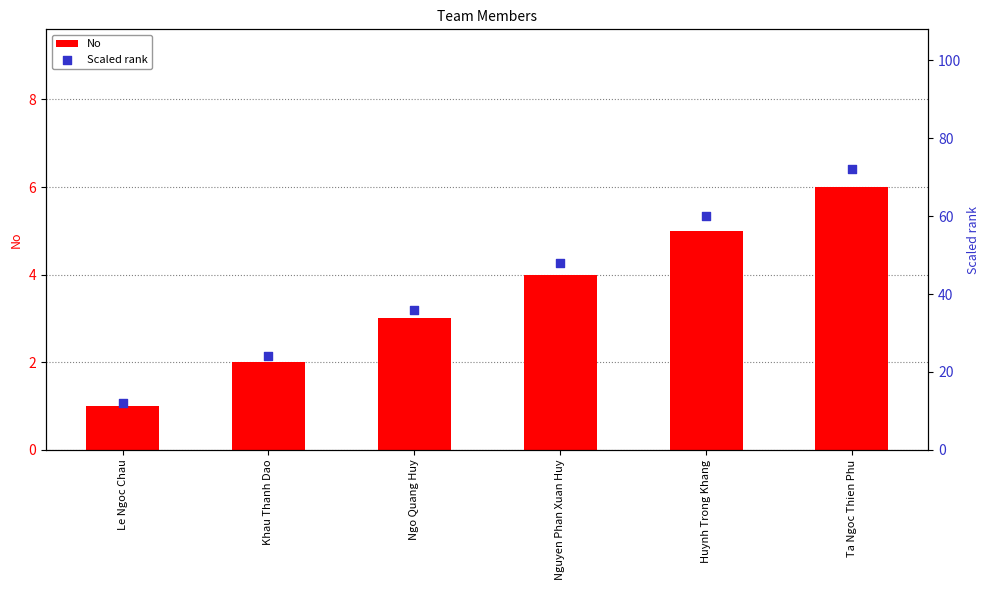

Which series reaches the maximum Y coordinate?

Scaled rank